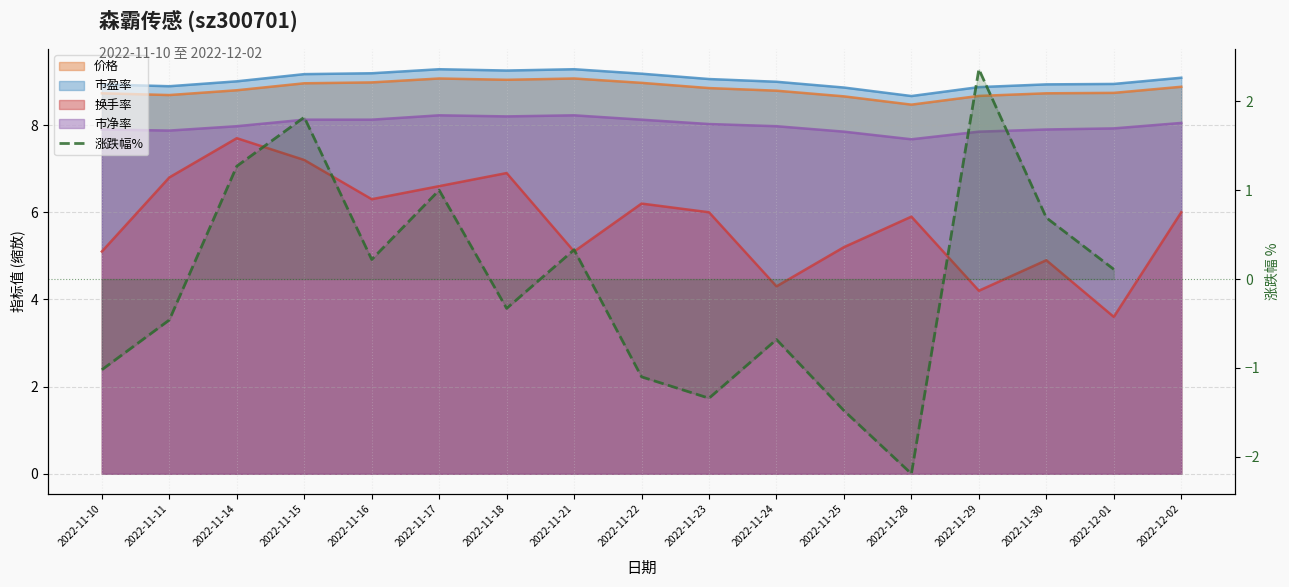

What position from the right is 2022-11-30?

2